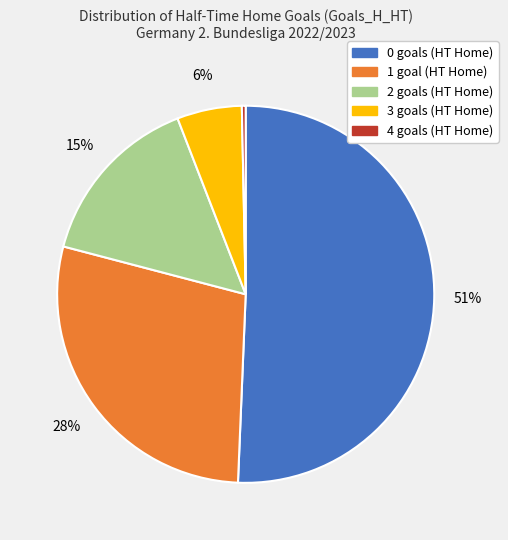

Which category has the smallest portion of the pie?

4